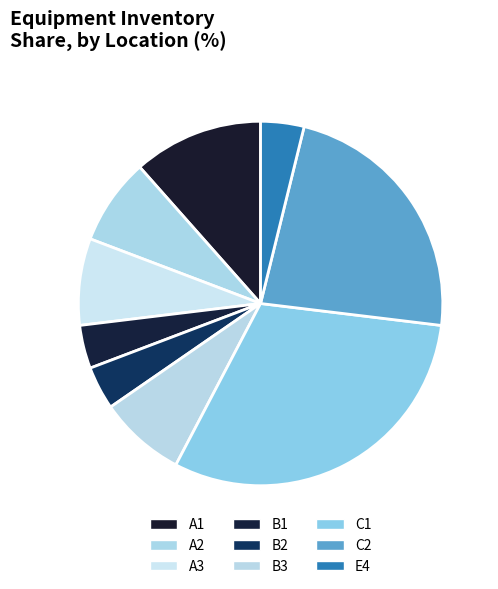

Does C1 account for over 50% of the chart?

No